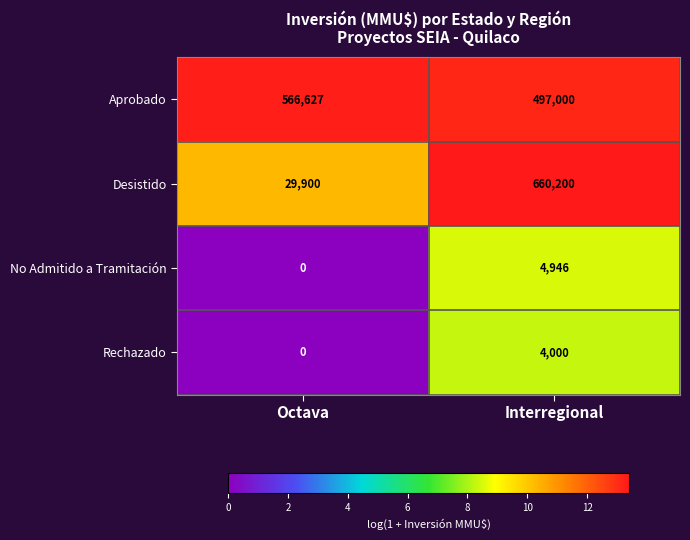

Read the Desistido value at Interregional.

660200